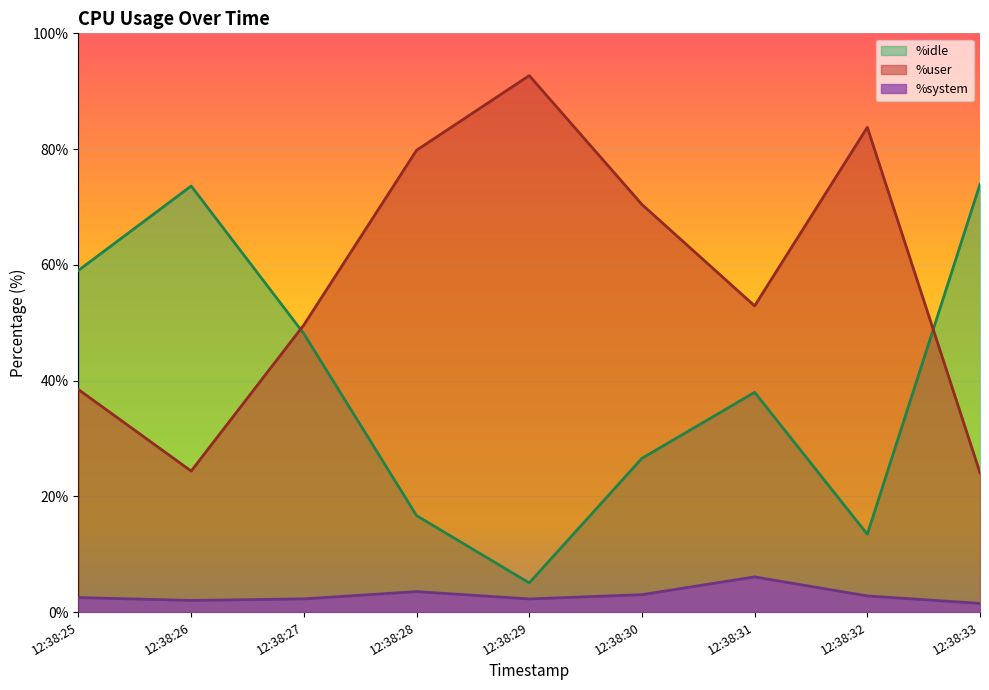

How many lines are shown in the chart?

3